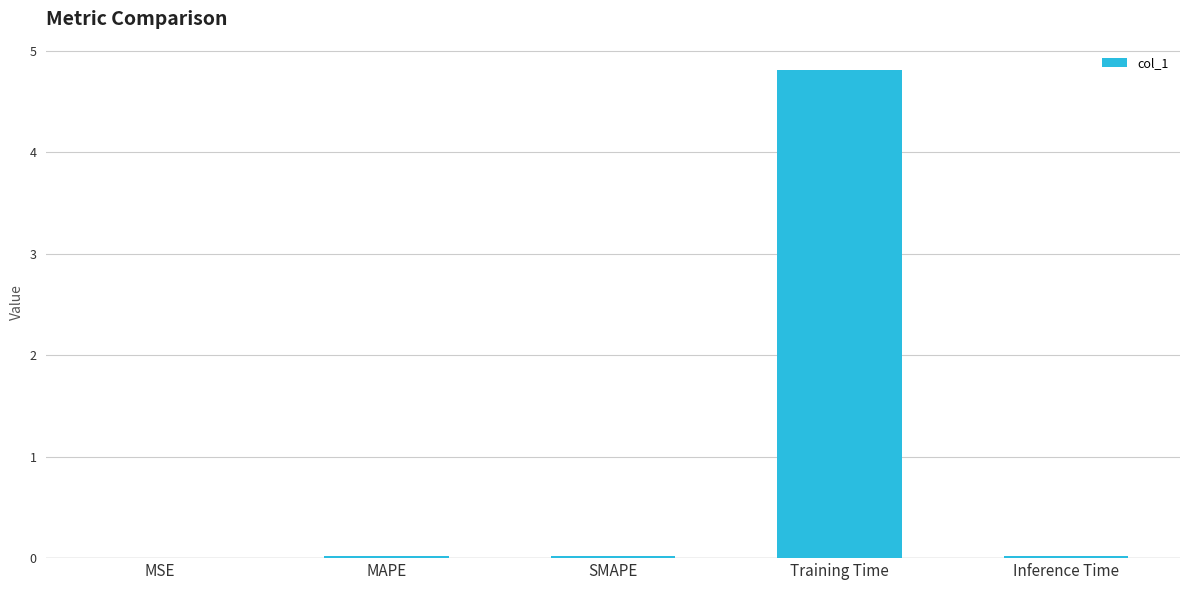

True or false: the data shows 0.0 at SMAPE.

True